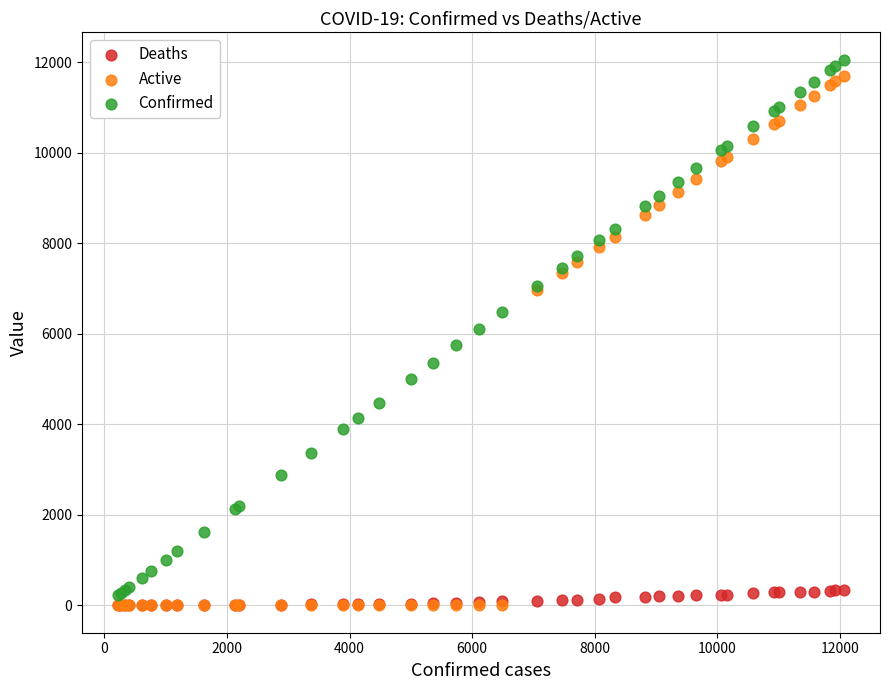

What are all the series names shown in the legend?

Deaths, Active, Confirmed